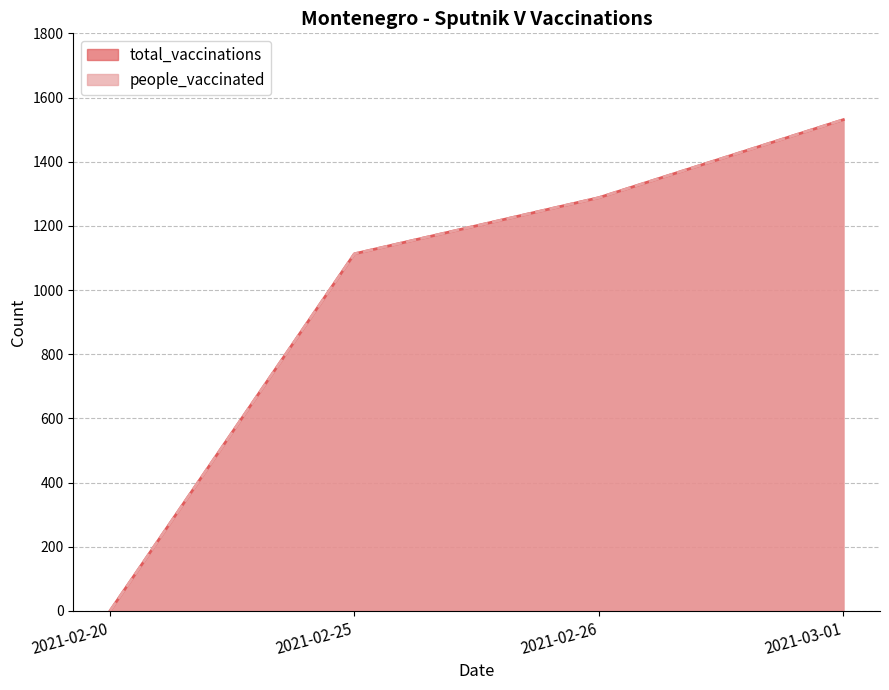

True or false: people_vaccinated and total_vaccinations cross at least once.

False